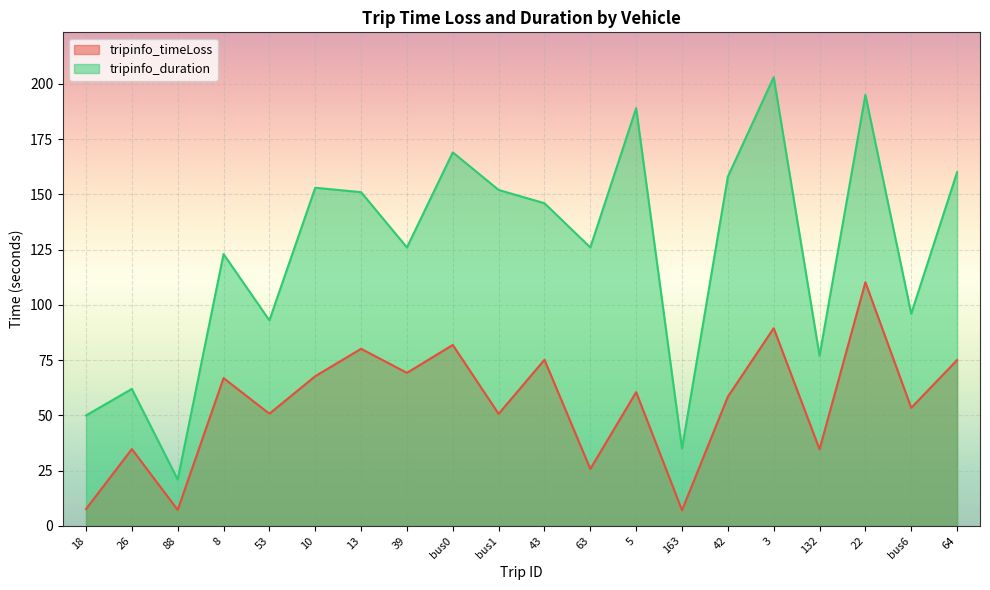

What is the label of the 10th point from the left?

bus1